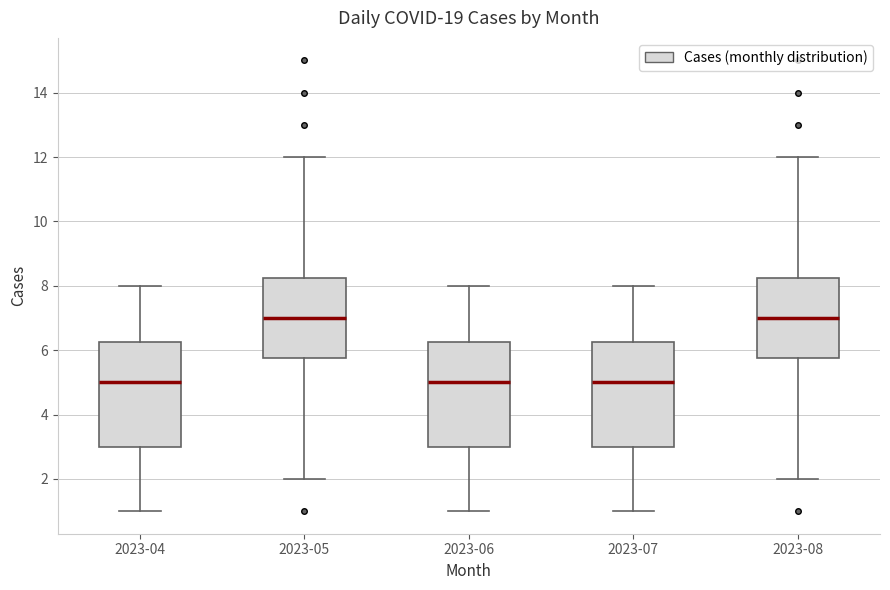

Reading left to right, read every box against the y-axis: the position of its median line, the range the box covers, and the ends of its whiskers. The values are not printed on the chart, so give them approximately, as read against the axis.

2023-04: median 5.0, box 3.0 to 6.2, whiskers 1.0 to 8.0
2023-05: median 7.0, box 5.8 to 8.2, whiskers 2.0 to 12.0
2023-06: median 5.0, box 3.0 to 6.2, whiskers 1.0 to 8.0
2023-07: median 5.0, box 3.0 to 6.2, whiskers 1.0 to 8.0
2023-08: median 7.0, box 5.8 to 8.2, whiskers 2.0 to 12.0